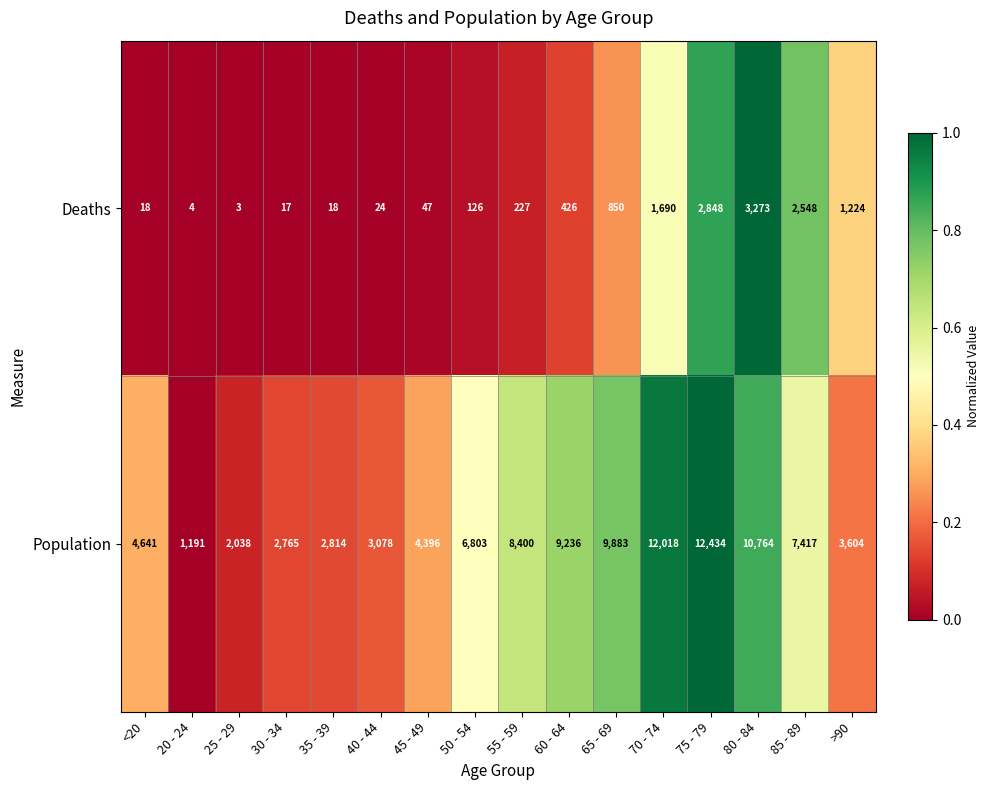

What is the sum of all Population values?

101482